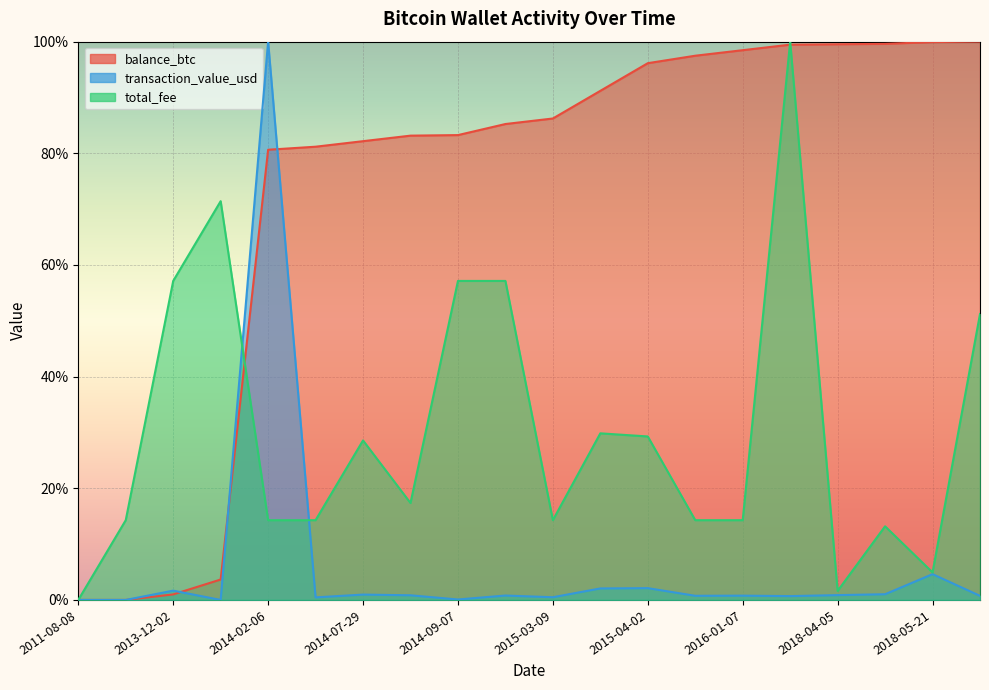

What is the difference between the second highest and minimum values in the balance_btc series?

1.0